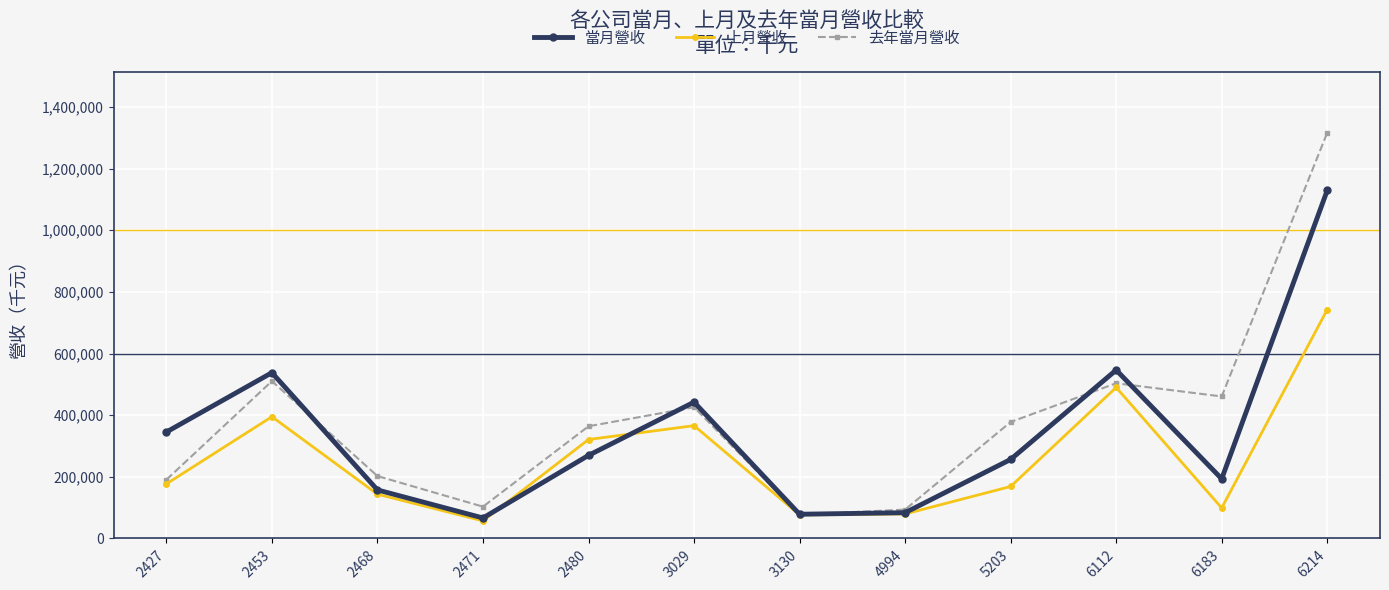

The 去年當月營收 series shows 172838 at 2471. True or false?

False